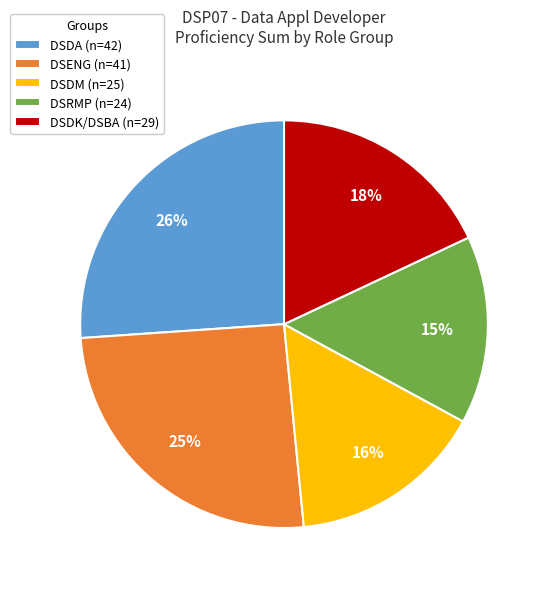

To the nearest percent, what percentage of the pie is DSENG (n=41)?

25%